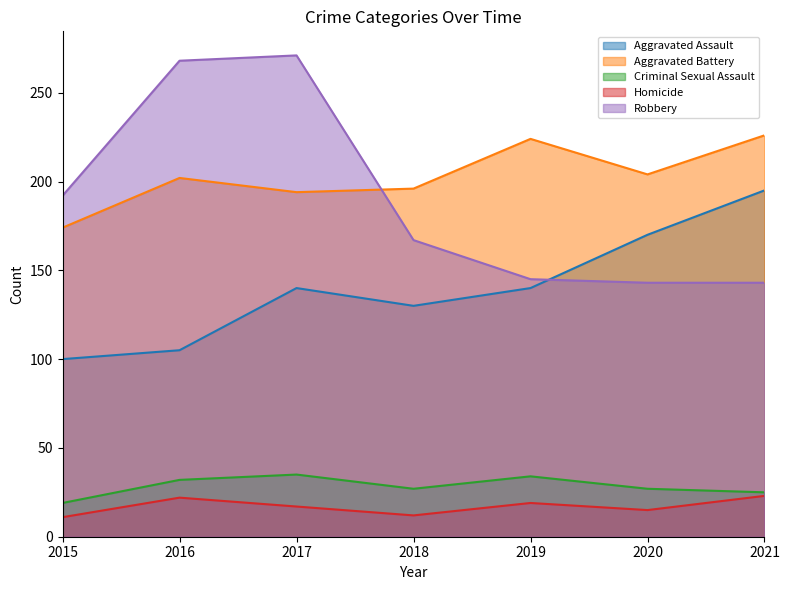

What is the value of the Homicide point at the 7th from the left?

23